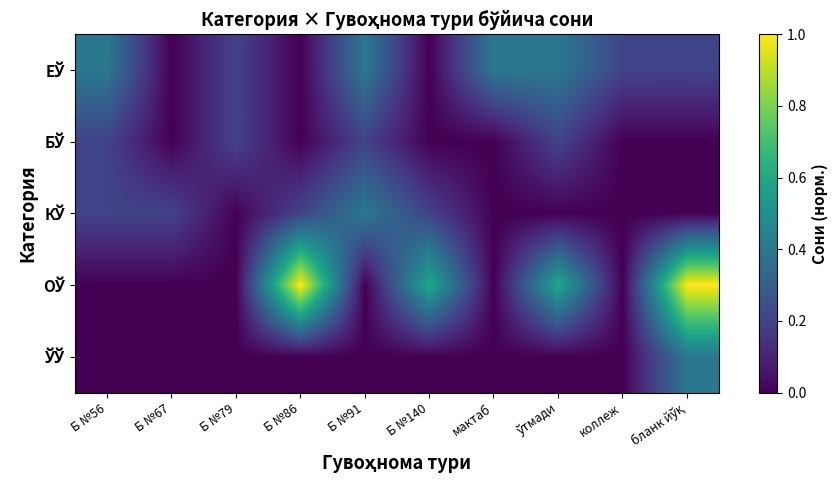

At how many categories does at least one series exceed 0?

10